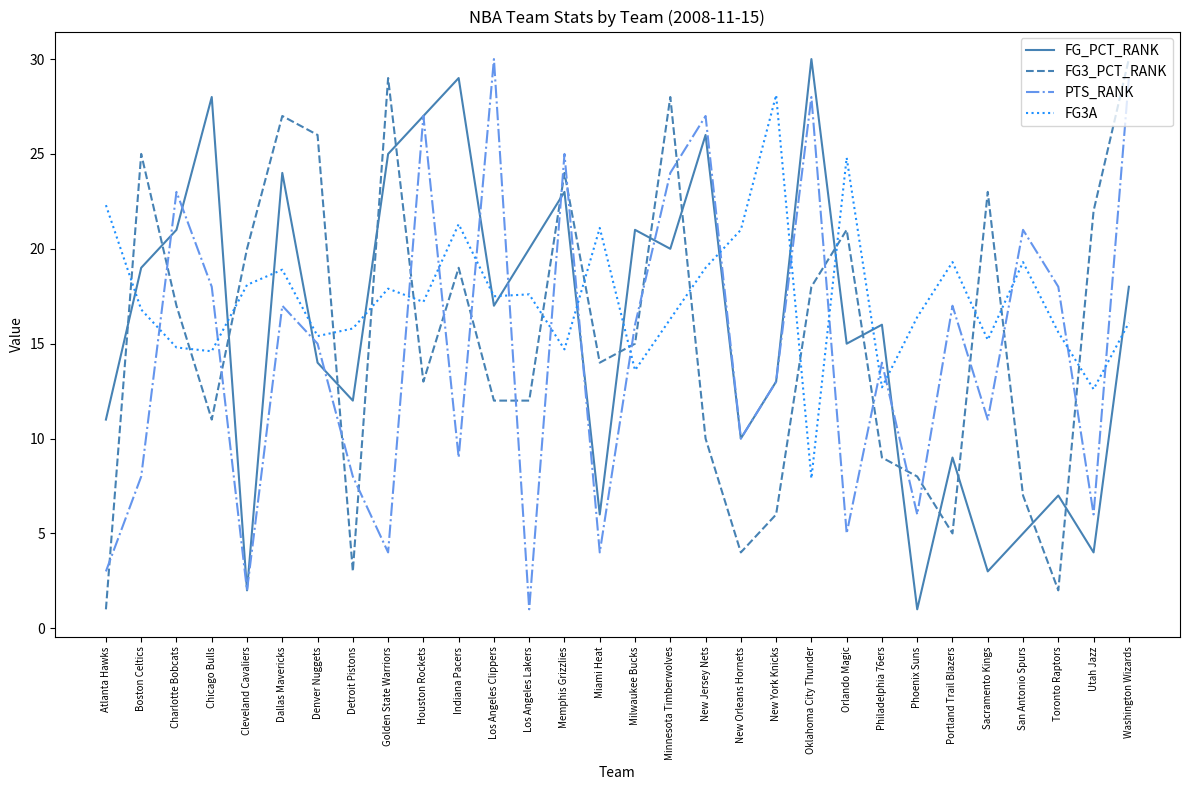

What is the total value across all series at Miami Heat?

45.1